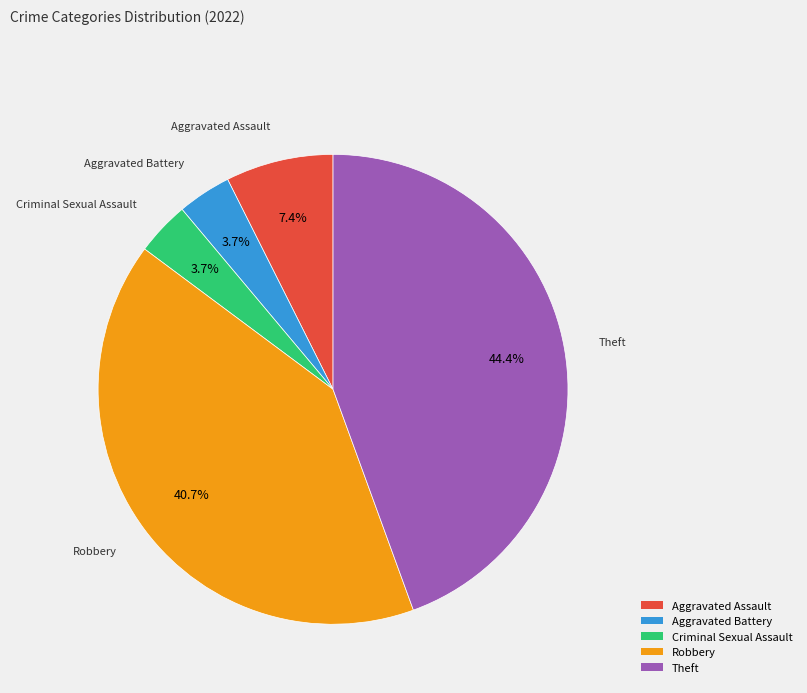

To the nearest percent, what portion does Criminal Sexual Assault represent?

4%